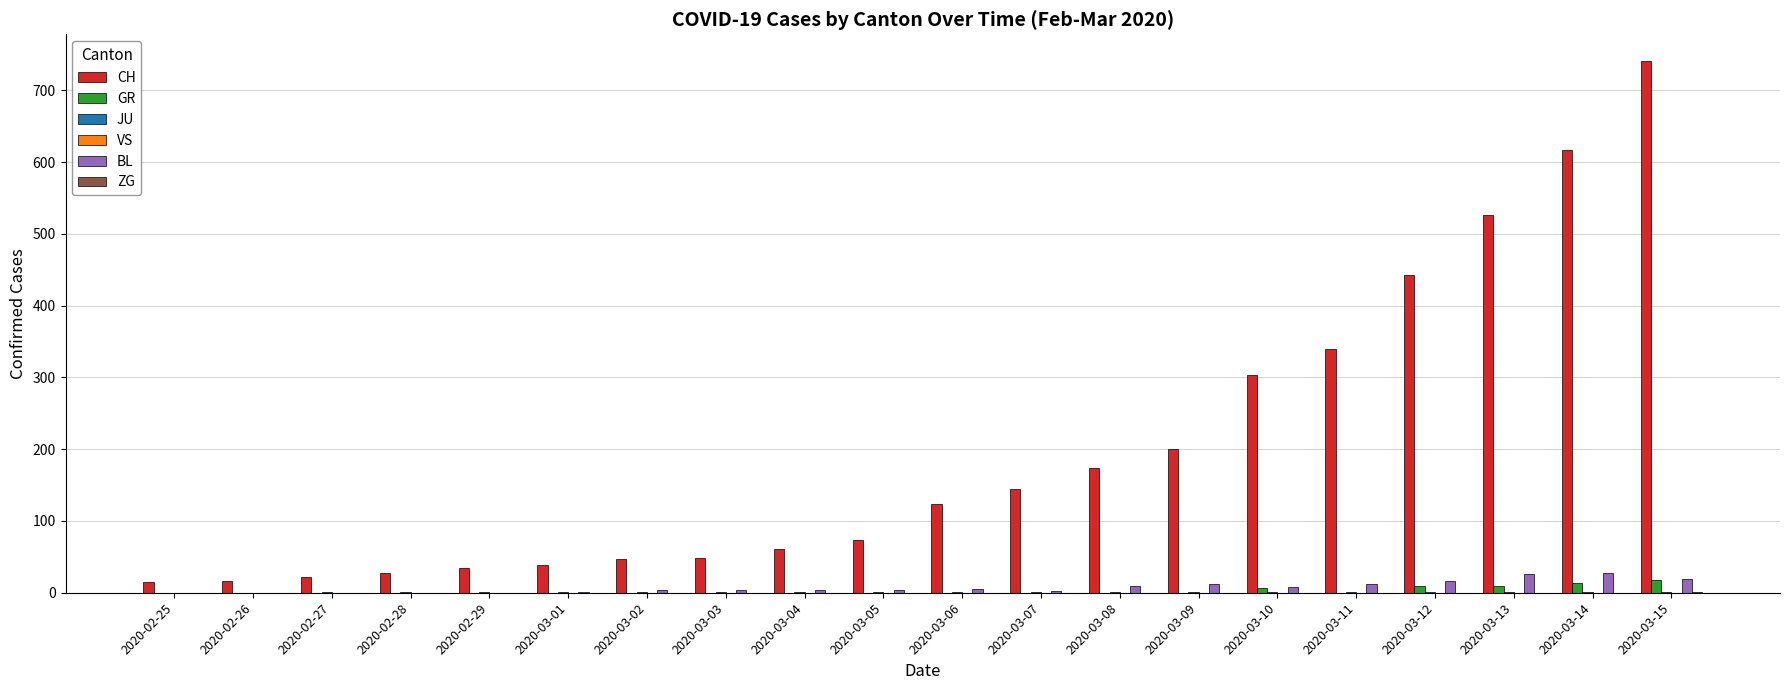

Which label corresponds to the largest value in the chart?

2020-03-15